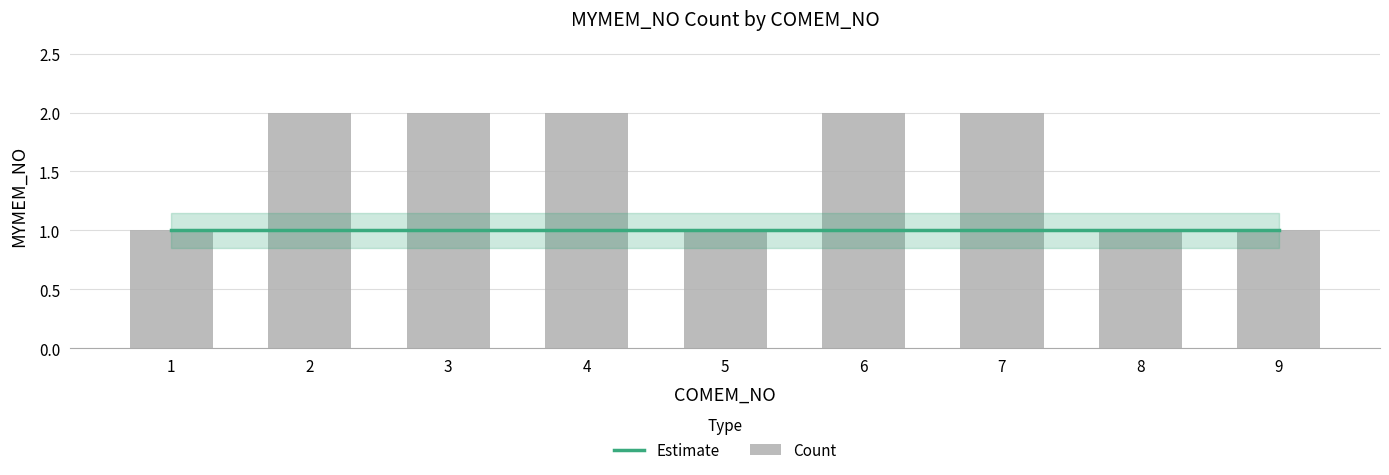

At which category is the sum across all series the highest?

2